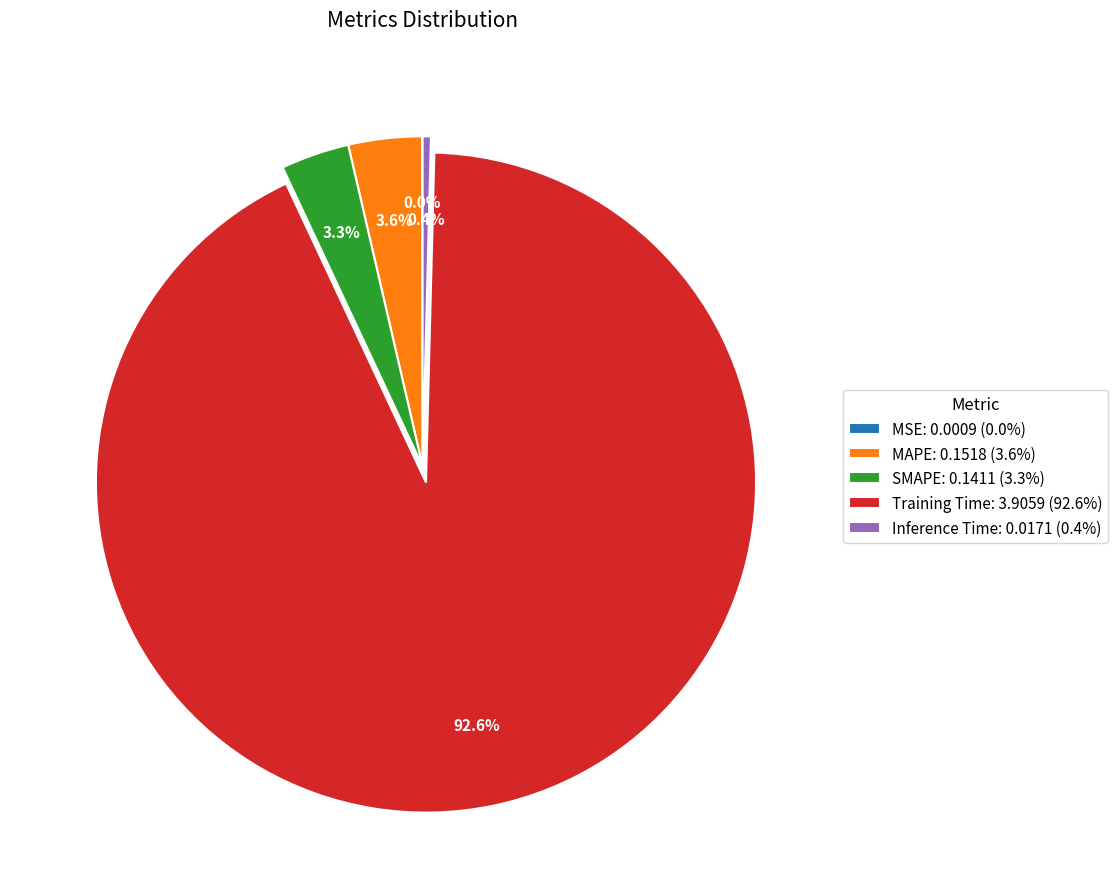

Is there a majority slice in this chart?

Yes